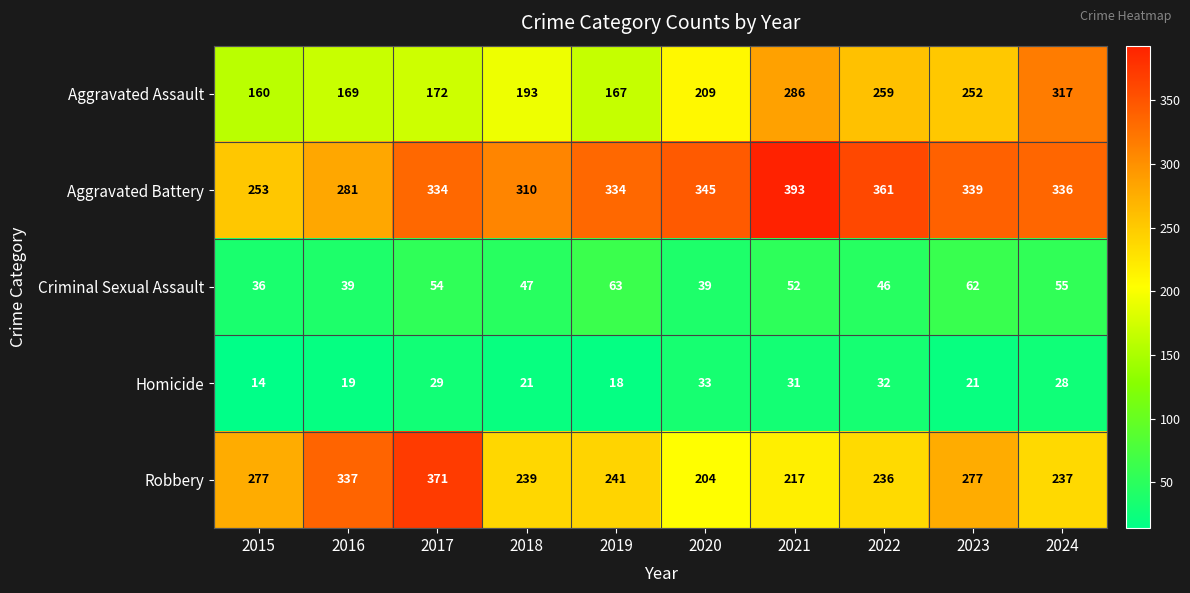

The value of Criminal Sexual Assault at 2023 is 103. True or false?

False